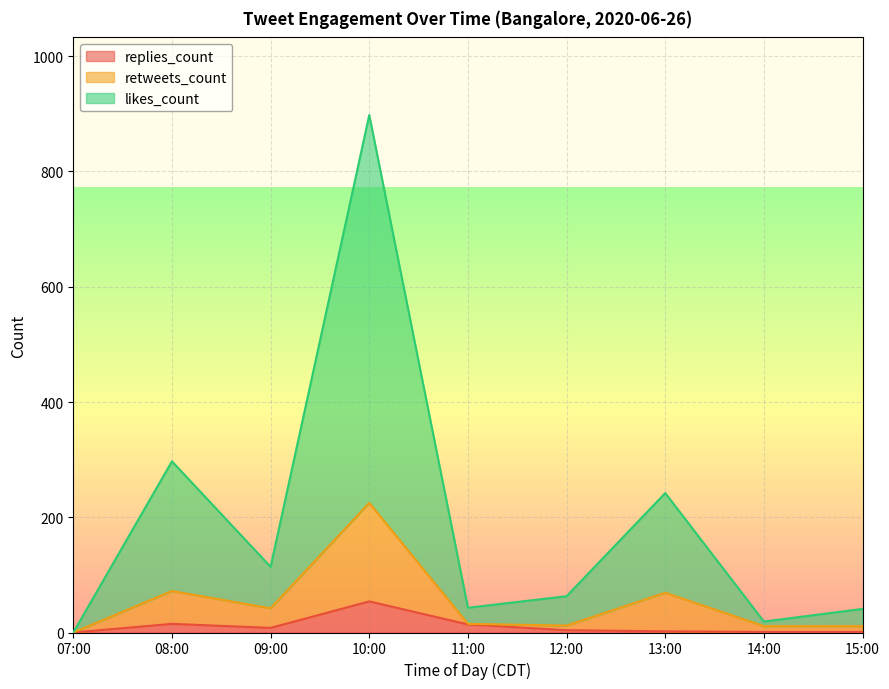

True or false: likes_count and replies_count cross at least once.

False